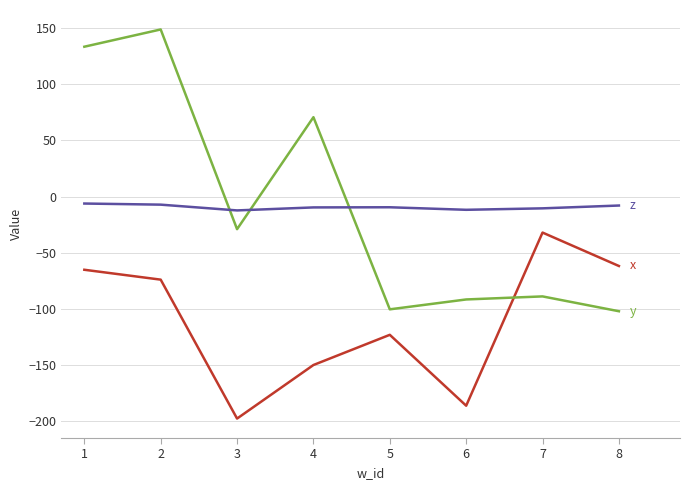

What is the difference between the highest and lowest values at 5?

113.9